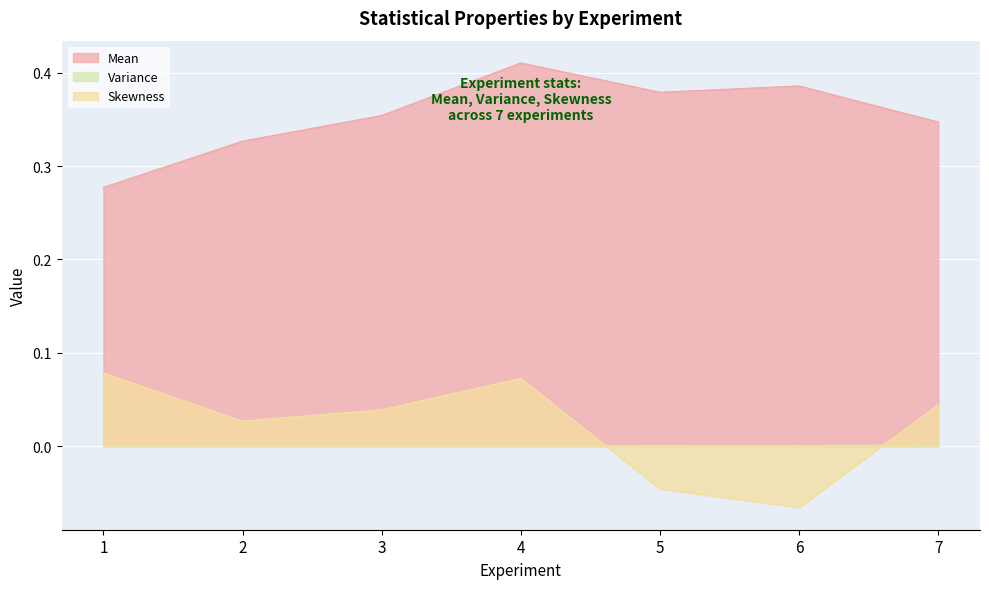

True or false: Variance has more than 2 points higher than both neighbors.

False